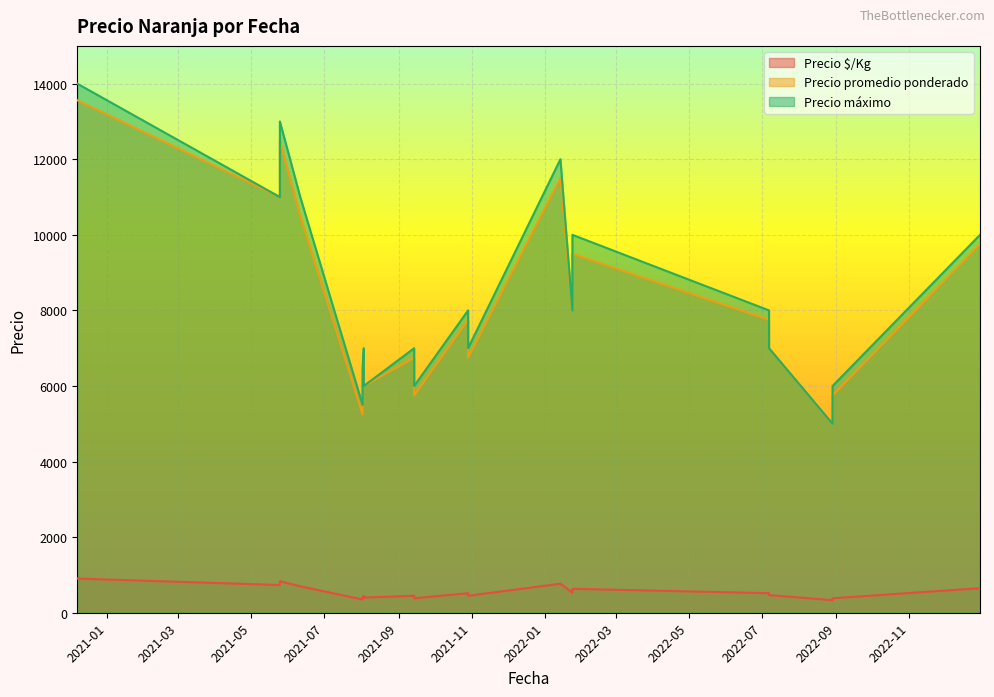

True or false: Precio máximo and Precio $/Kg cross at least once.

False